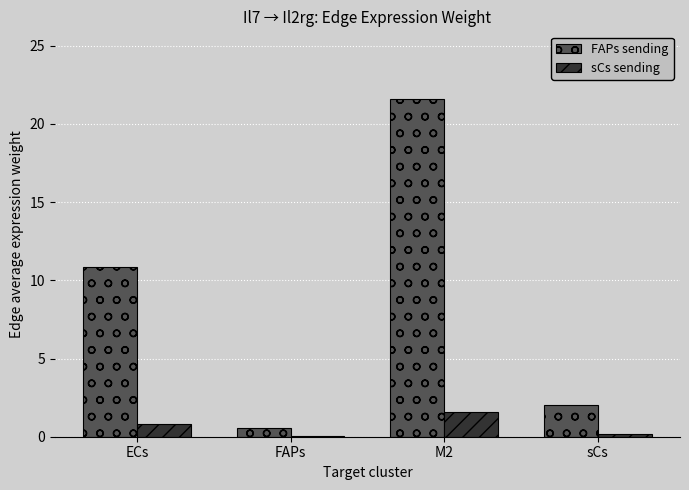

At which label does sCs sending reach its peak?

M2